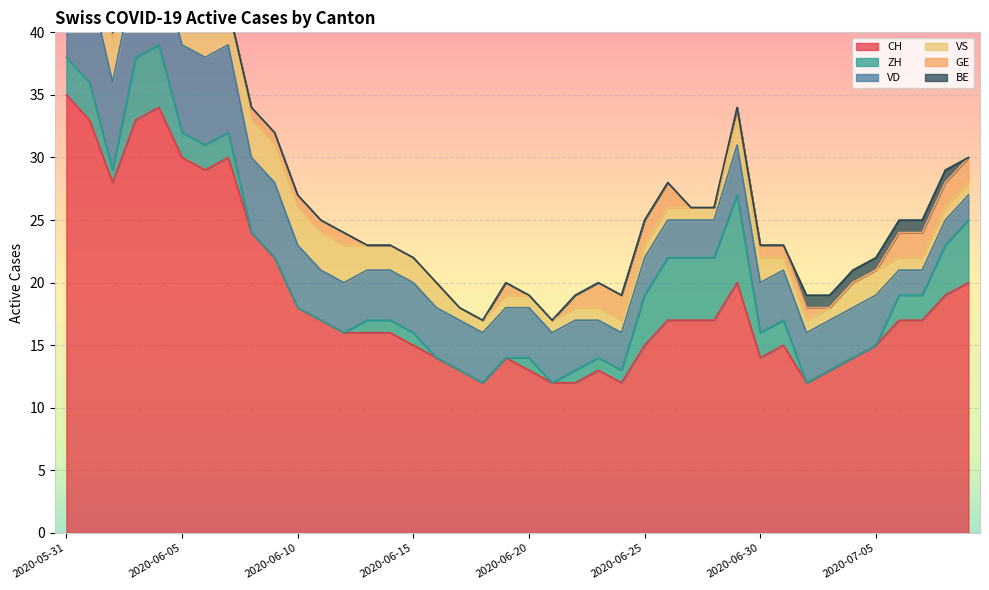

Reading left to right, what are all the values shown in this chart?

CH: 35	33	28	33	34	30	29	30	24	22	18	17	16	16	16	15	14	13	12	14	13	12	12	13	12	15	17	17	17	20	14	15	12	13	14	15	17	17	19	20
ZH: 3	3	1	5	5	2	2	2	0	0	0	0	0	1	1	1	0	0	0	0	1	0	1	1	1	4	5	5	5	7	2	2	0	0	0	0	2	2	4	5
VD: 8	8	7	7	7	7	7	7	6	6	5	4	4	4	4	4	4	4	4	4	4	4	4	3	3	3	3	3	3	4	4	4	4	4	4	4	2	2	2	2
VS: 5	3	3	3	3	3	3	3	3	3	3	3	3	2	2	2	2	1	1	1	1	1	1	1	1	1	1	1	1	2	2	1	1	1	2	2	1	1	1	1
GE: 0	0	1	1	1	1	0	0	1	1	1	1	1	0	0	0	0	0	0	1	0	0	1	2	2	2	2	0	0	1	1	1	1	0	0	0	2	2	2	2
BE: 1	1	0	0	0	0	0	0	0	0	0	0	0	0	0	0	0	0	0	0	0	0	0	0	0	0	0	0	0	0	0	0	1	1	1	1	1	1	1	0